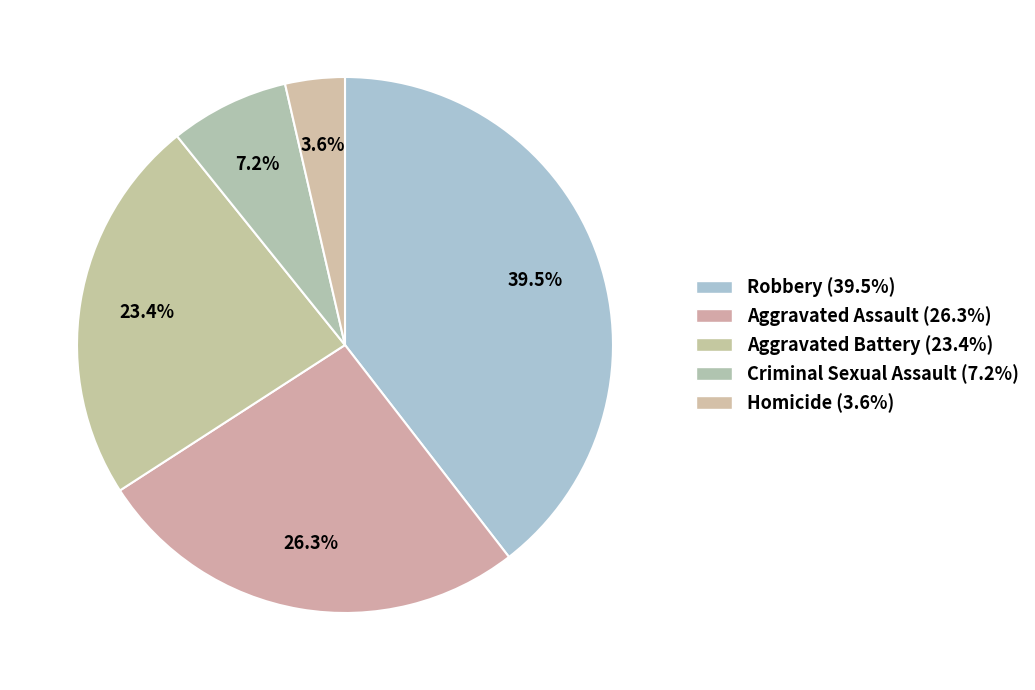

Rank the categories by value from highest to lowest.

Robbery, Aggravated Assault, Aggravated Battery, Criminal Sexual Assault, Homicide